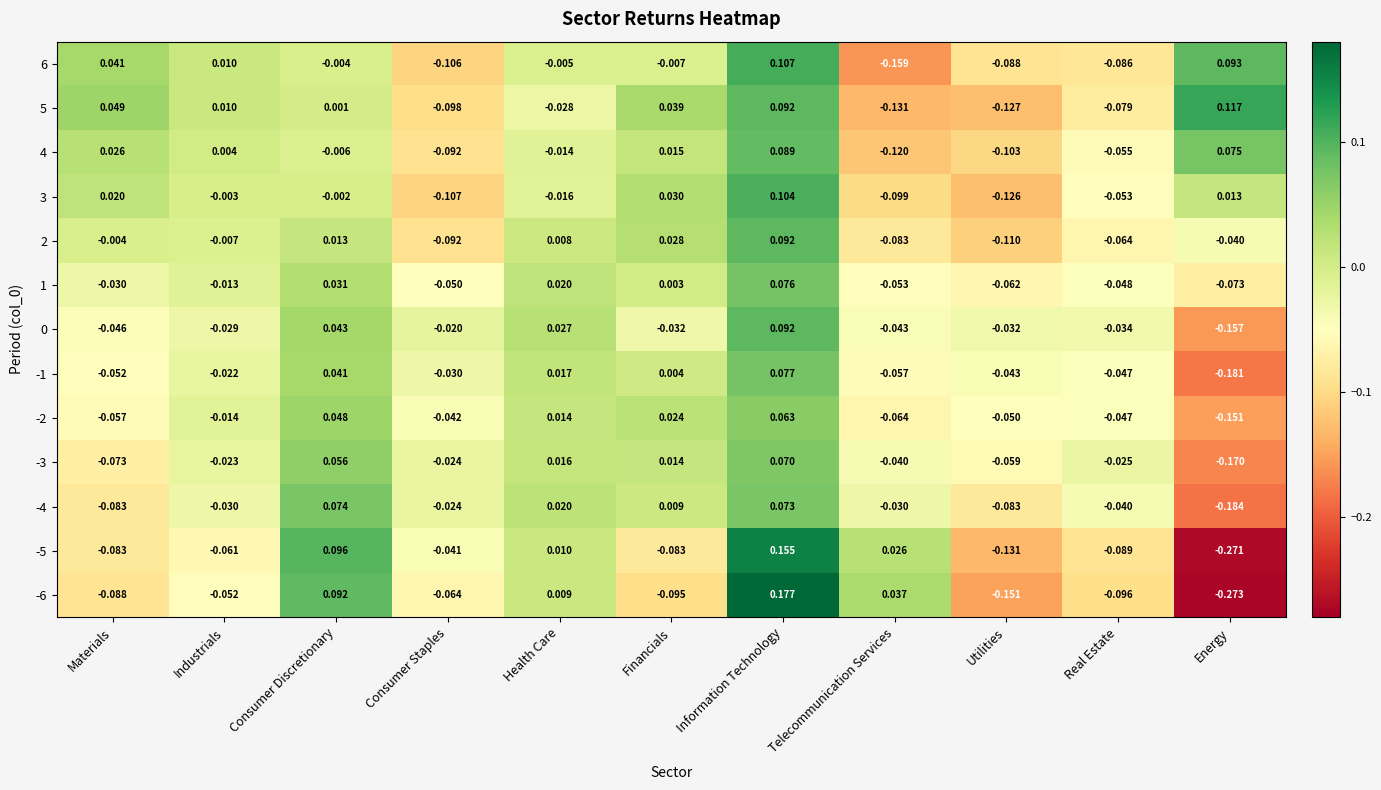

Is the value of 0 at Materials greater than the value of -3 at Utilities?

Yes